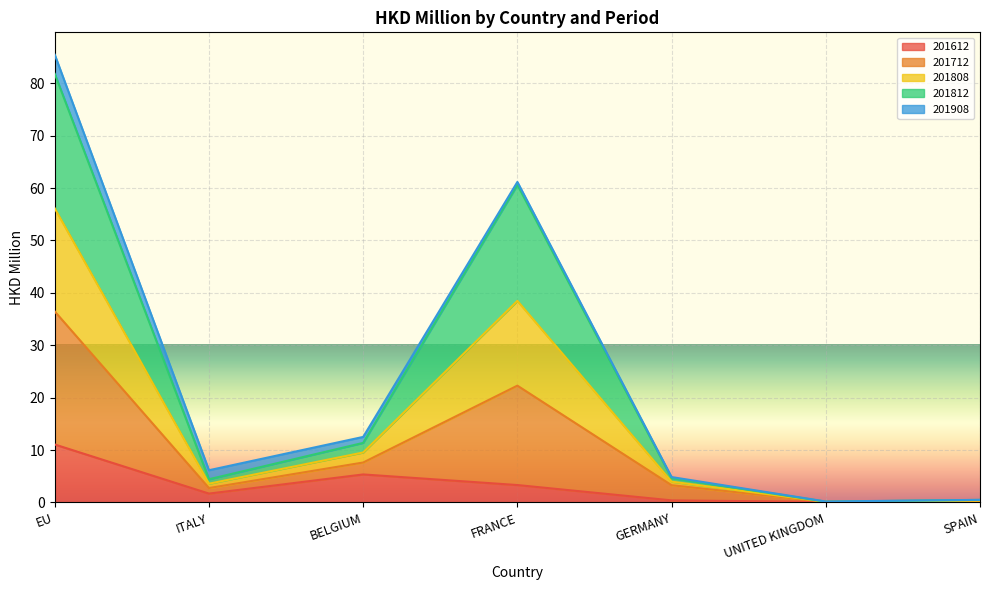

The 201612 series shows 5.3 at BELGIUM. True or false?

True